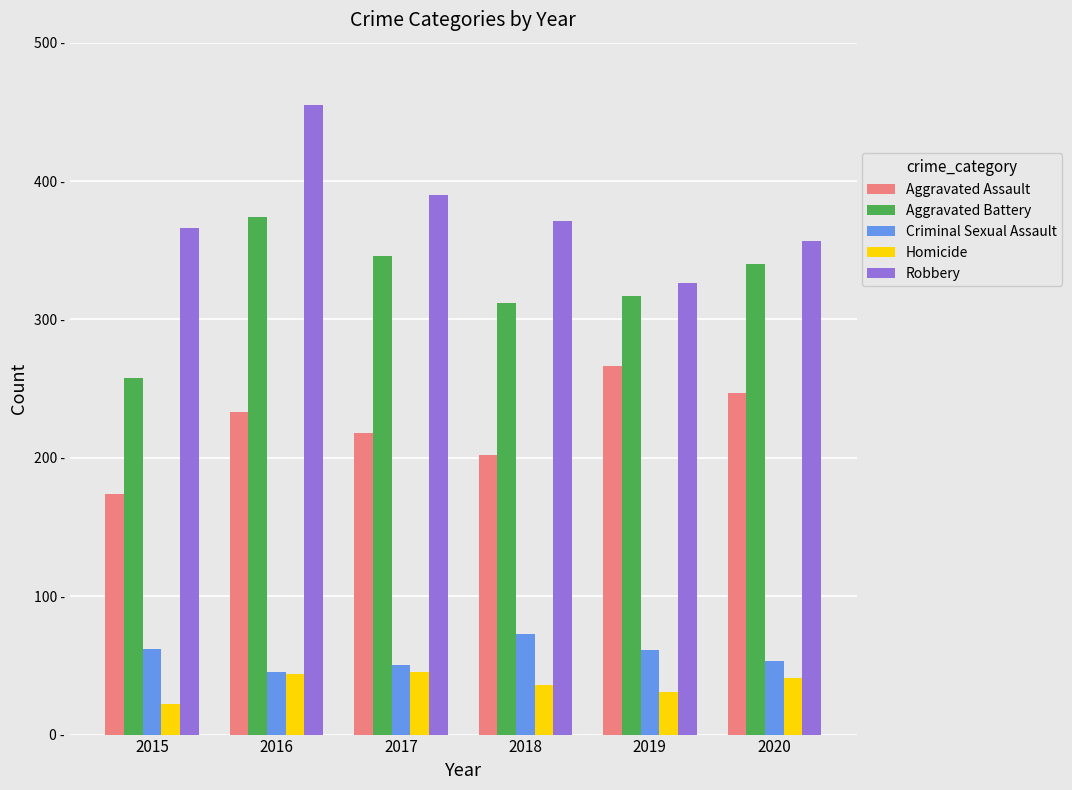

What are all the series names shown in the legend?

Aggravated Assault, Aggravated Battery, Criminal Sexual Assault, Homicide, Robbery